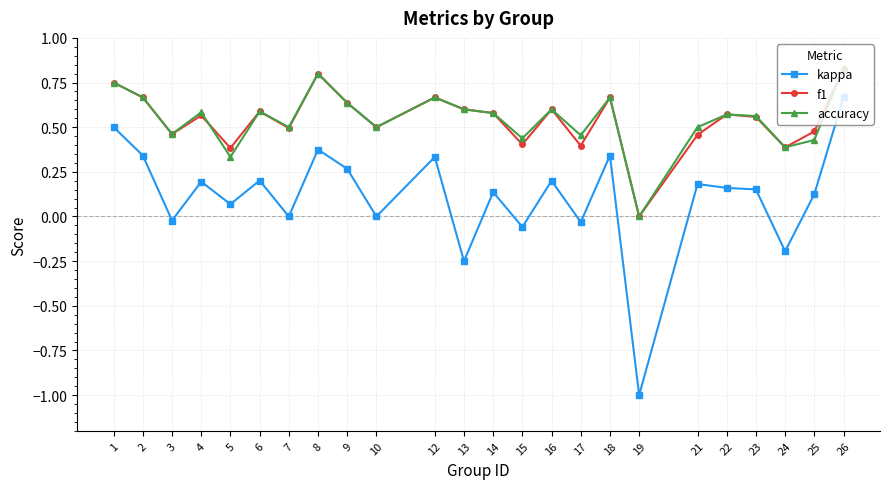

The kappa series shows 0.2 at 23. True or false?

True